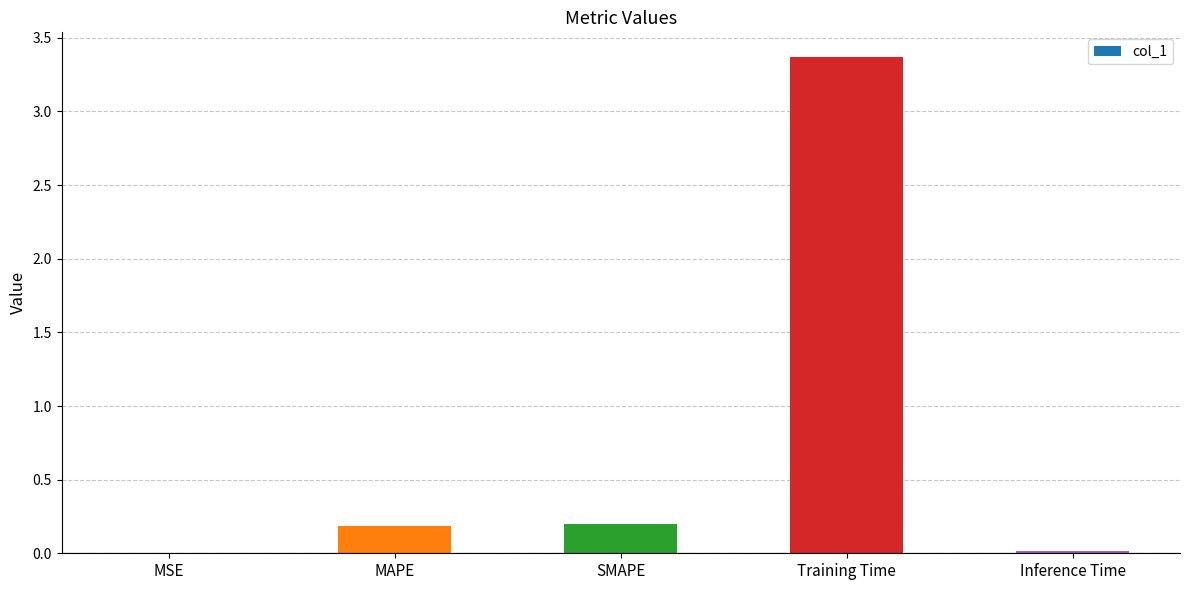

The value at Training Time is 3.4. True or false?

True